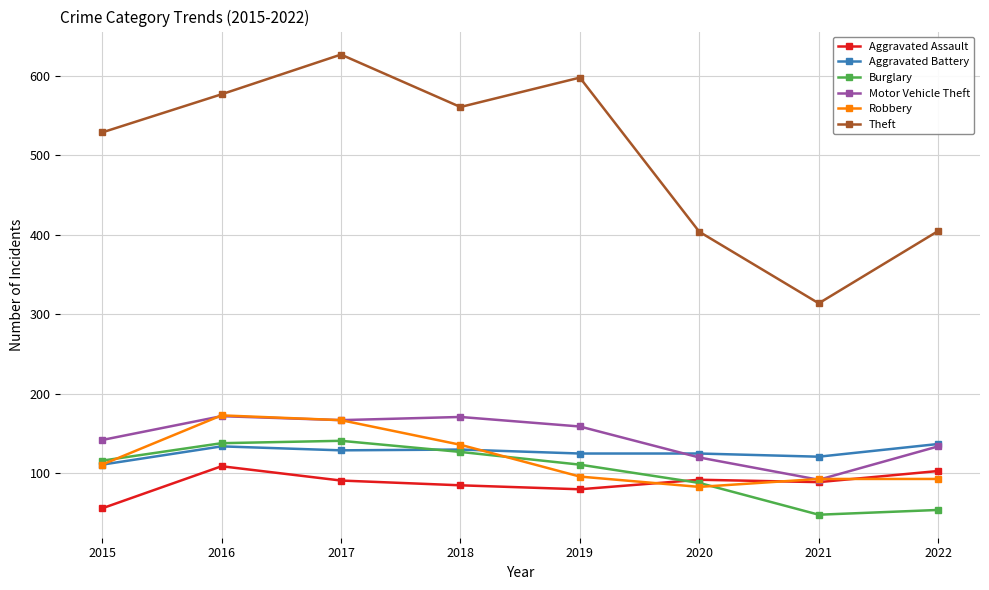

At which label does Theft first exceed 561?

2016